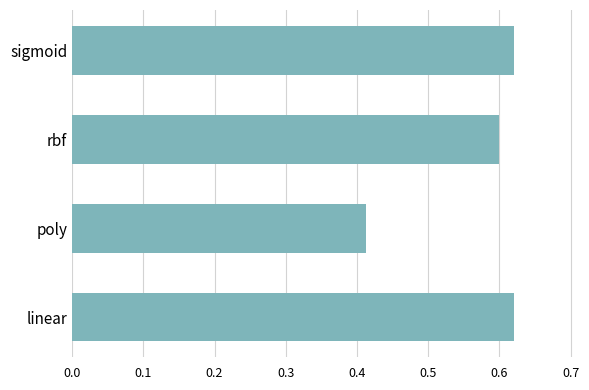

At which category does the chart reach its minimum across all series?

poly